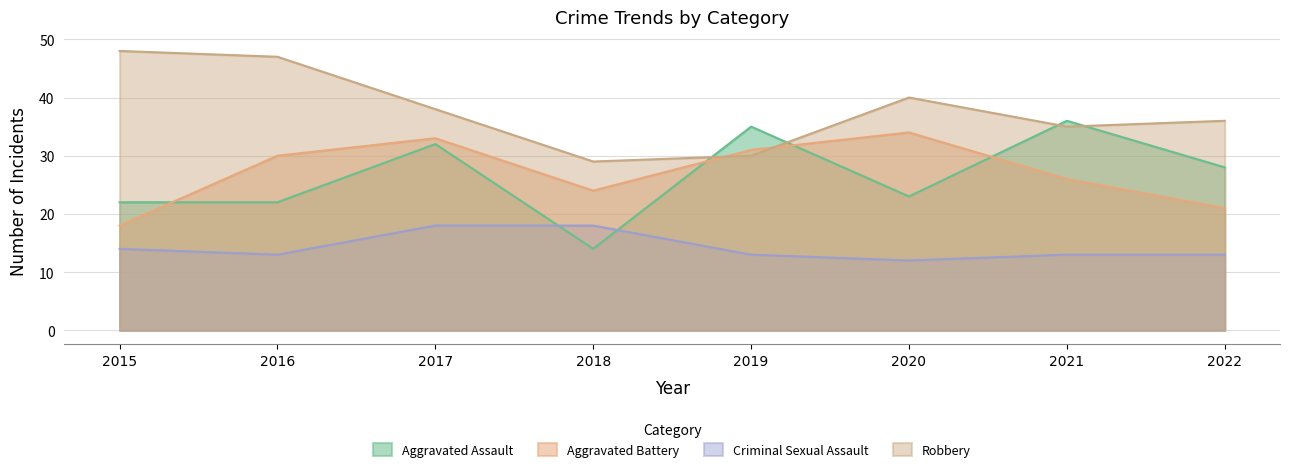

What is the total value across all series at 2021?

110